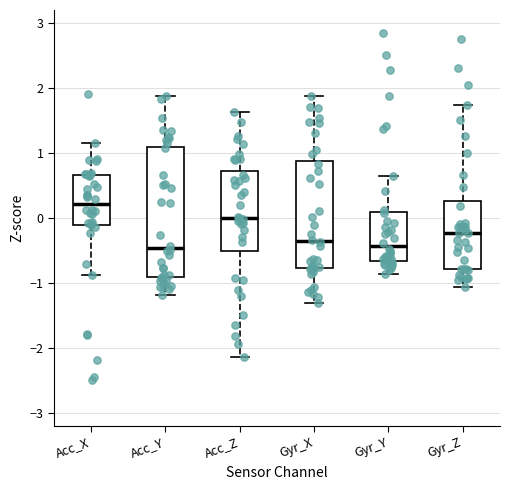

Reading left to right, transcribe this box plot: for each box, give where its median line is, the range the box spans, and where its two whiskers end, as read against the y-axis. The values are not printed on the chart, so give them approximately, as read against the axis.

Acc_X: median 0.2, box -0.1 to 0.7, whiskers -0.9 to 1.1
Acc_Y: median -0.5, box -0.9 to 1.1, whiskers -1.2 to 1.9
Acc_Z: median 0.0, box -0.5 to 0.7, whiskers -2.1 to 1.6
Gyr_X: median -0.4, box -0.8 to 0.9, whiskers -1.3 to 1.9
Gyr_Y: median -0.4, box -0.7 to 0.1, whiskers -0.9 to 0.6
Gyr_Z: median -0.2, box -0.8 to 0.3, whiskers -1.1 to 1.7